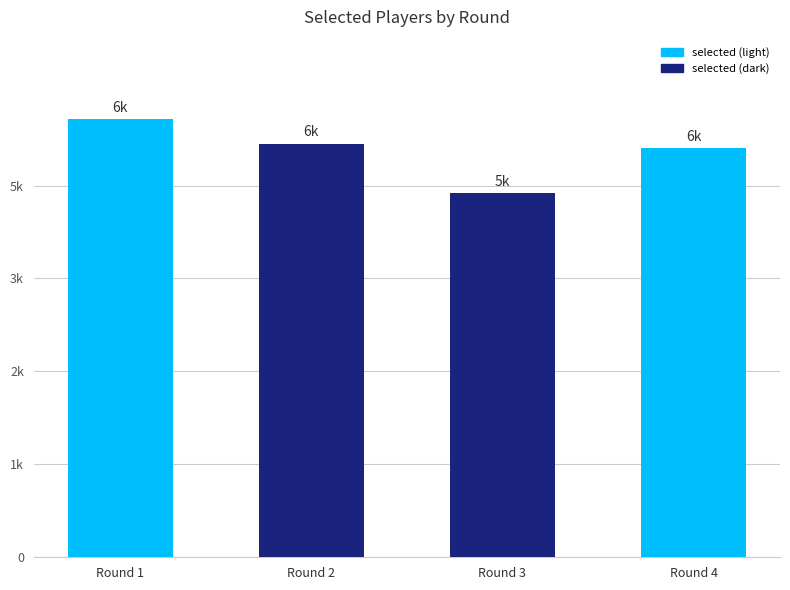

What is the average value?

5462